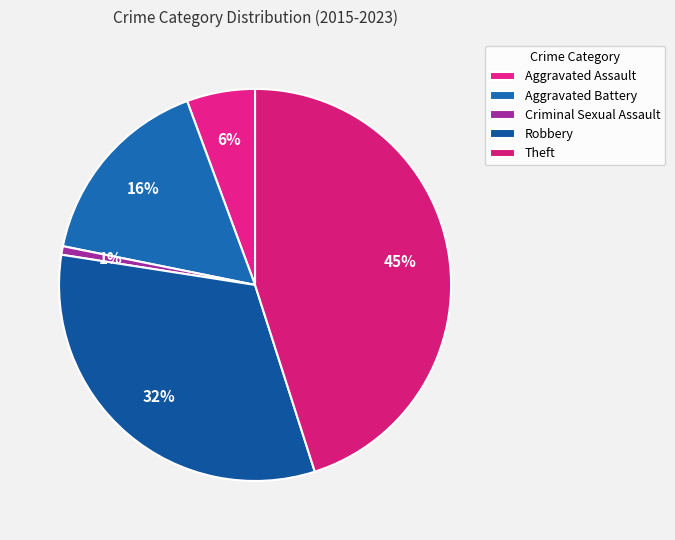

Between Aggravated Assault and Aggravated Battery, which is larger?

Aggravated Battery